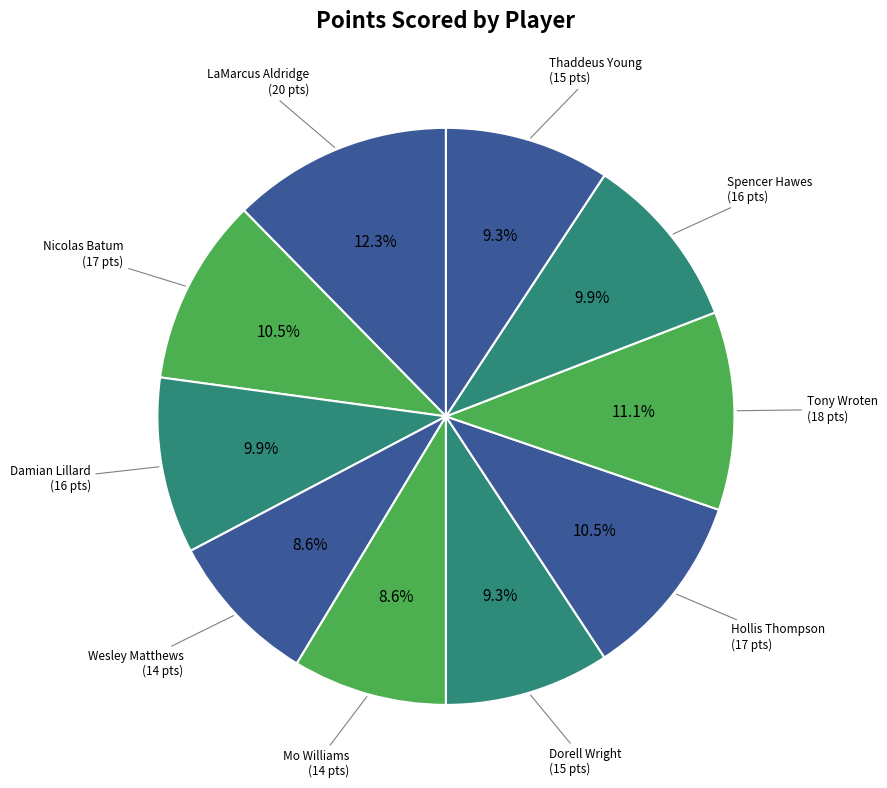

Is there a majority slice in this chart?

No